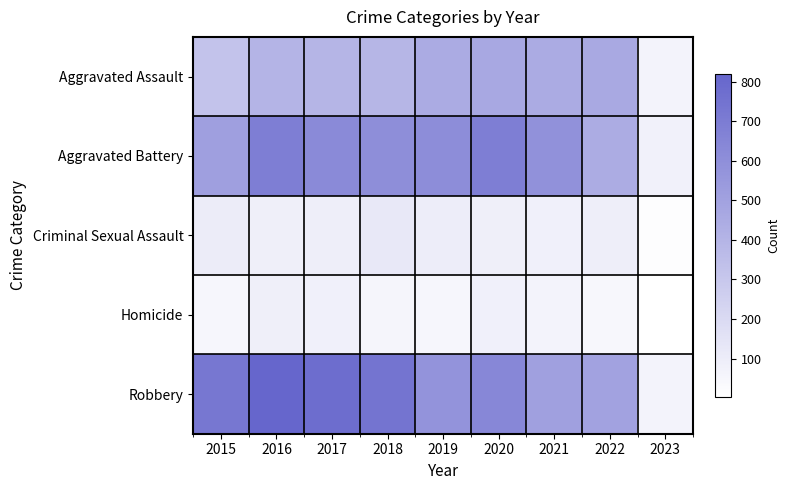

Rank the series by their maximum value, from lowest to highest.

Homicide, Criminal Sexual Assault, Aggravated Assault, Aggravated Battery, Robbery